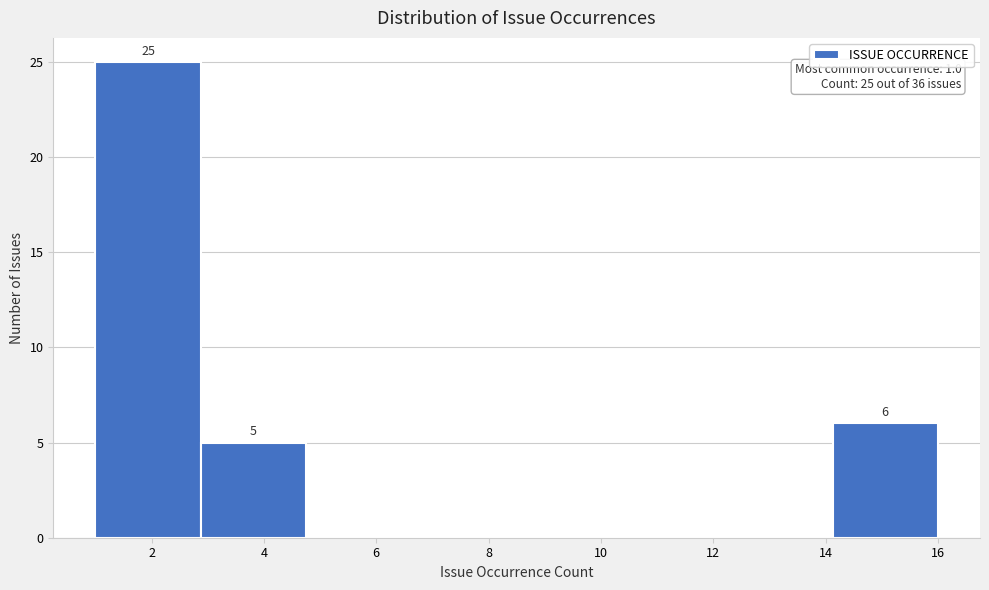

Which range on the x-axis has the tallest bar?

1.0 to 2.8